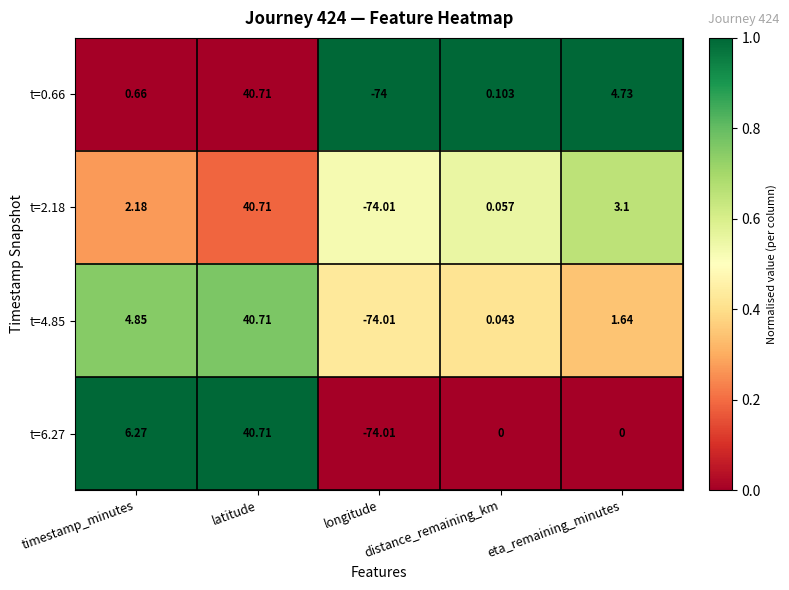

What is the total value across all series at eta_remaining_minutes?

9.5